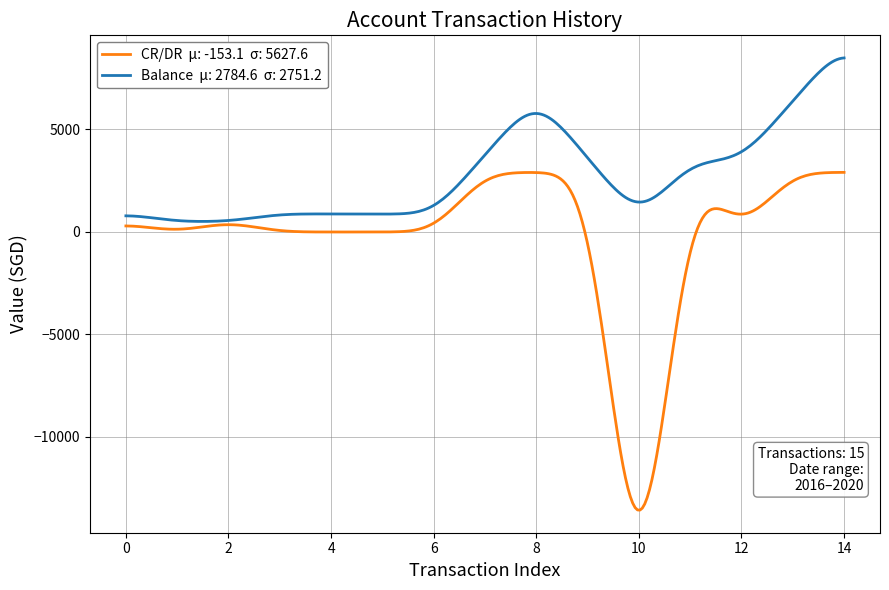

What is the smallest value displayed?

-13583.7